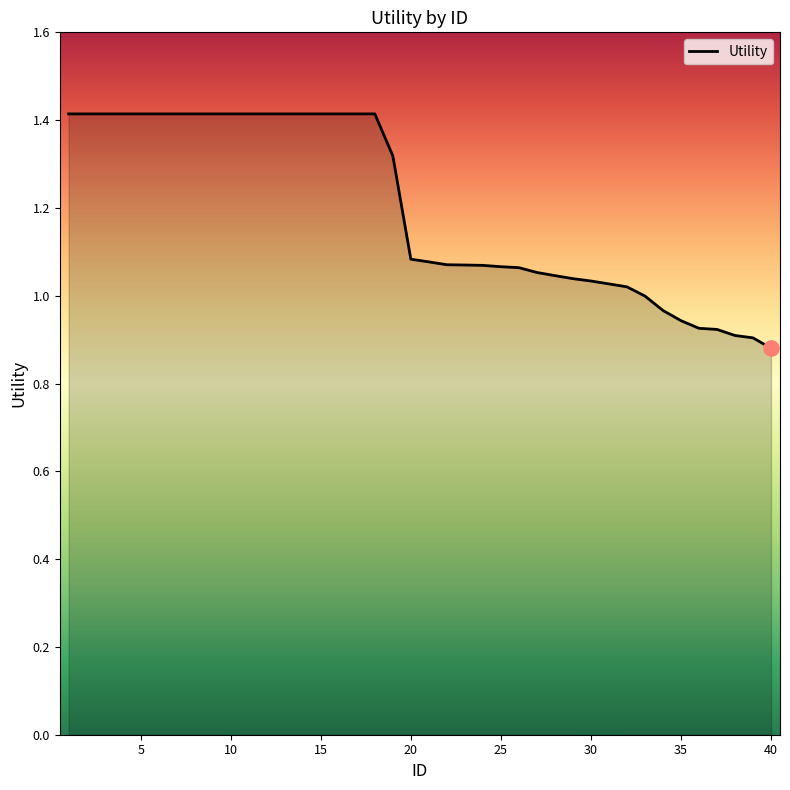

What is the maximum value shown in the chart?

1.4